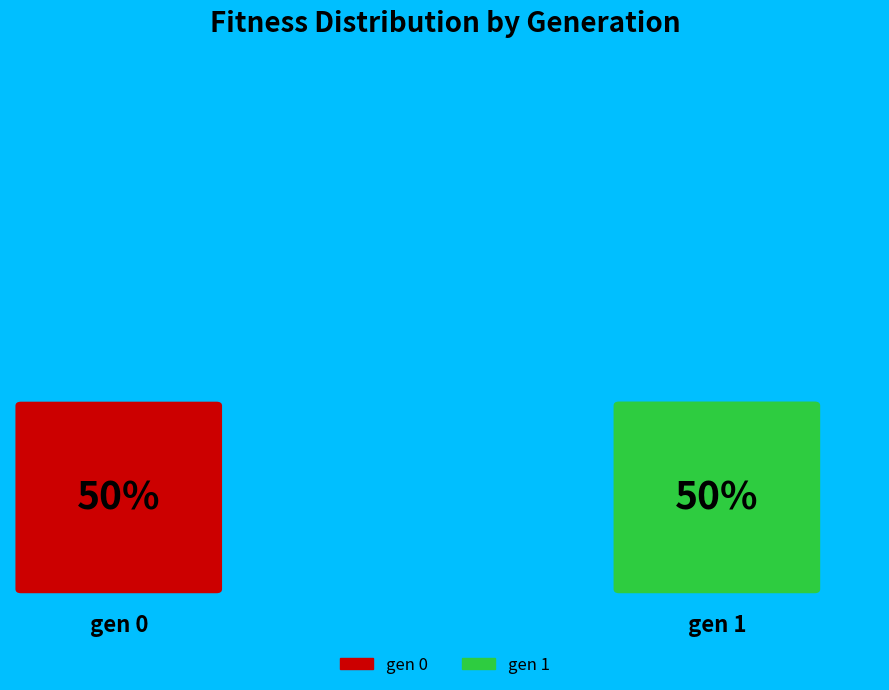

What percentage is NOT represented by gen 0?

50.0%